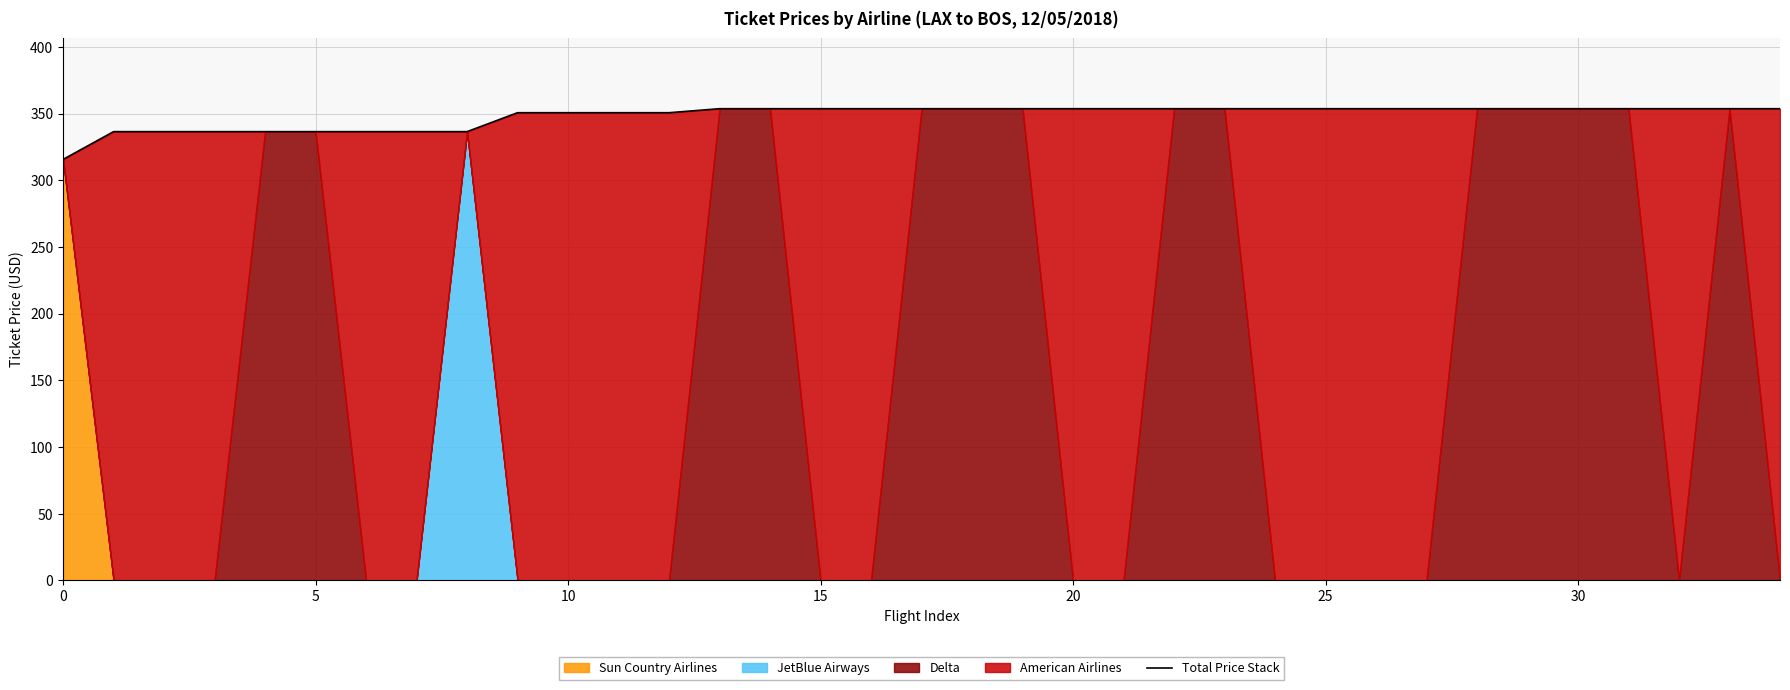

Reading left to right, list all the values displayed in this chart.

315.6	336.4	336.4	336.4	336.4	336.4	336.4	336.4	336.4	350.6	350.6	350.6	350.6	353.6	353.6	353.6	353.6	353.6	353.6	353.6	353.6	353.6	353.6	353.6	353.6	353.6	353.6	353.6	353.6	353.6	353.6	353.6	353.6	353.6	353.6